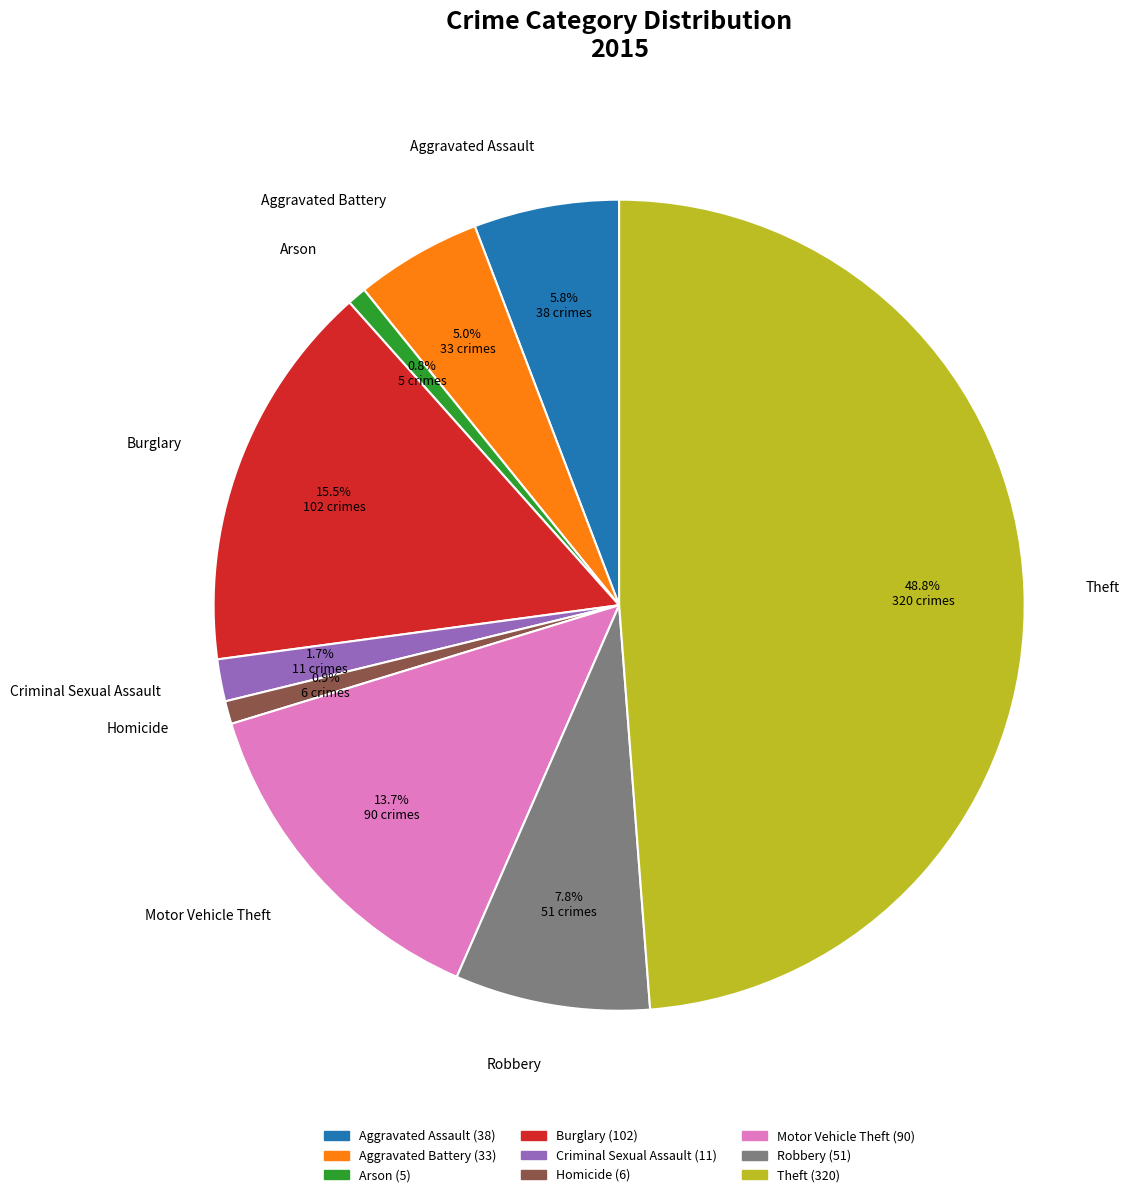

What is the total percentage of Homicide and Aggravated Assault?

6.7%